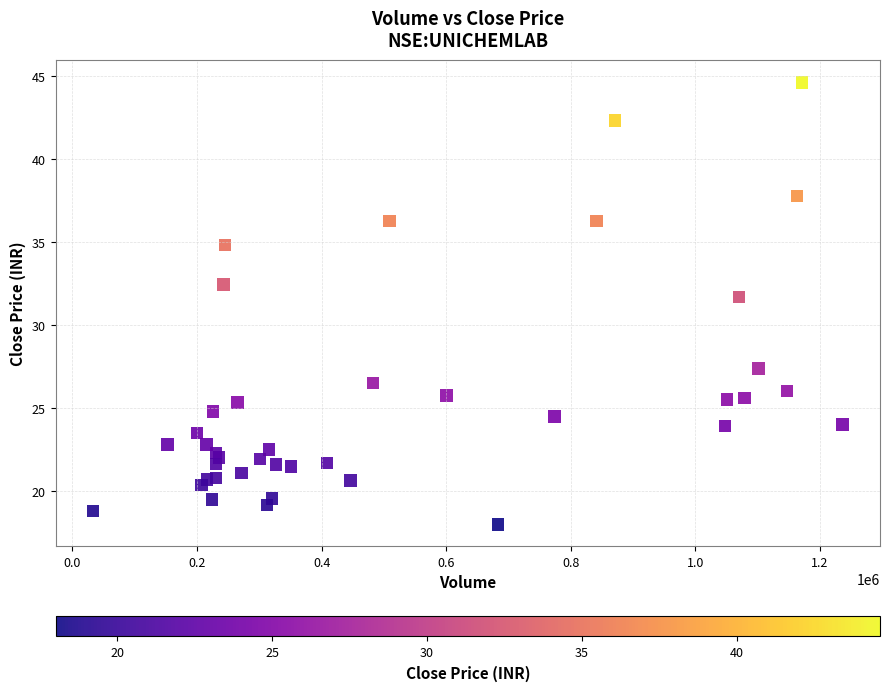

What Y value in the scatter plot is closest to 31?

31.7